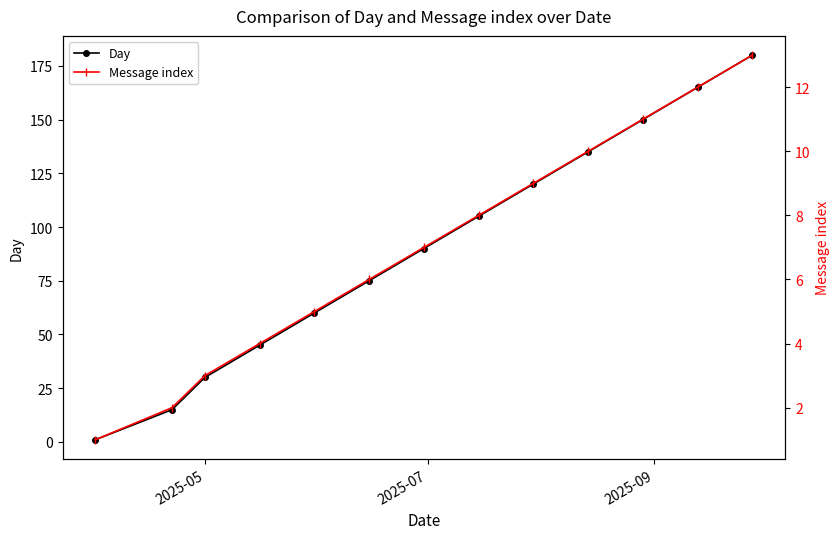

What is the value of the Day point at the 6th from the left?

75